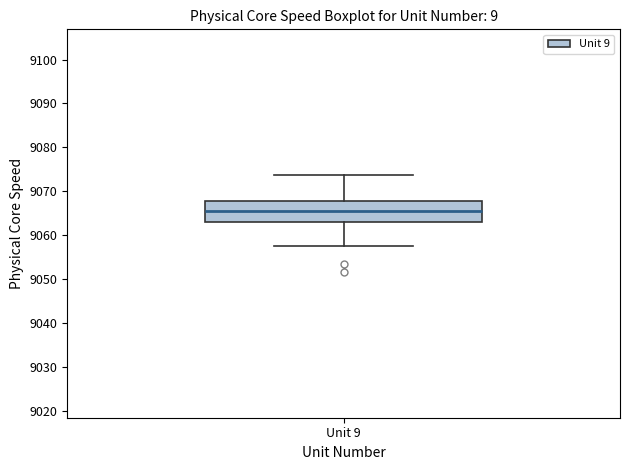

Transcribe this box plot: give where the median line is, the range the box spans, and where the two whiskers end, as read against the y-axis. The values are not printed on the chart, so give them approximately, as read against the axis.

median 9065, box 9063 to 9068, whiskers 9058 to 9074